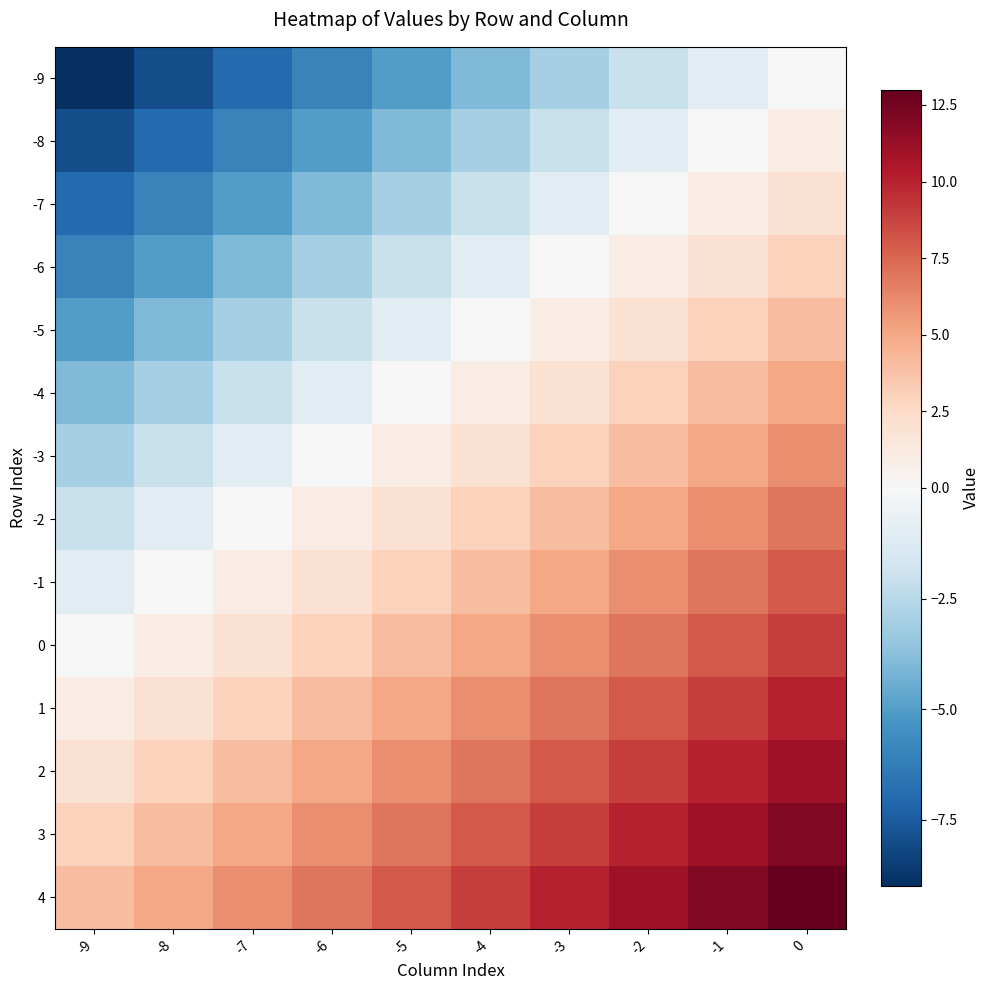

What is the spread (max minus min) of values at -8?

13